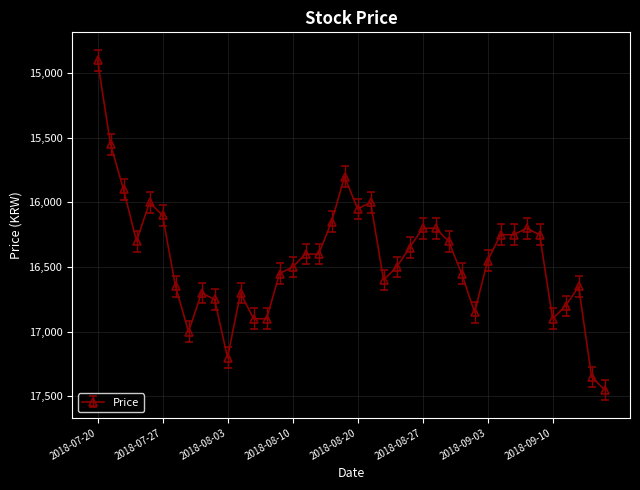

What is the difference between the maximum and second lowest values?

1900